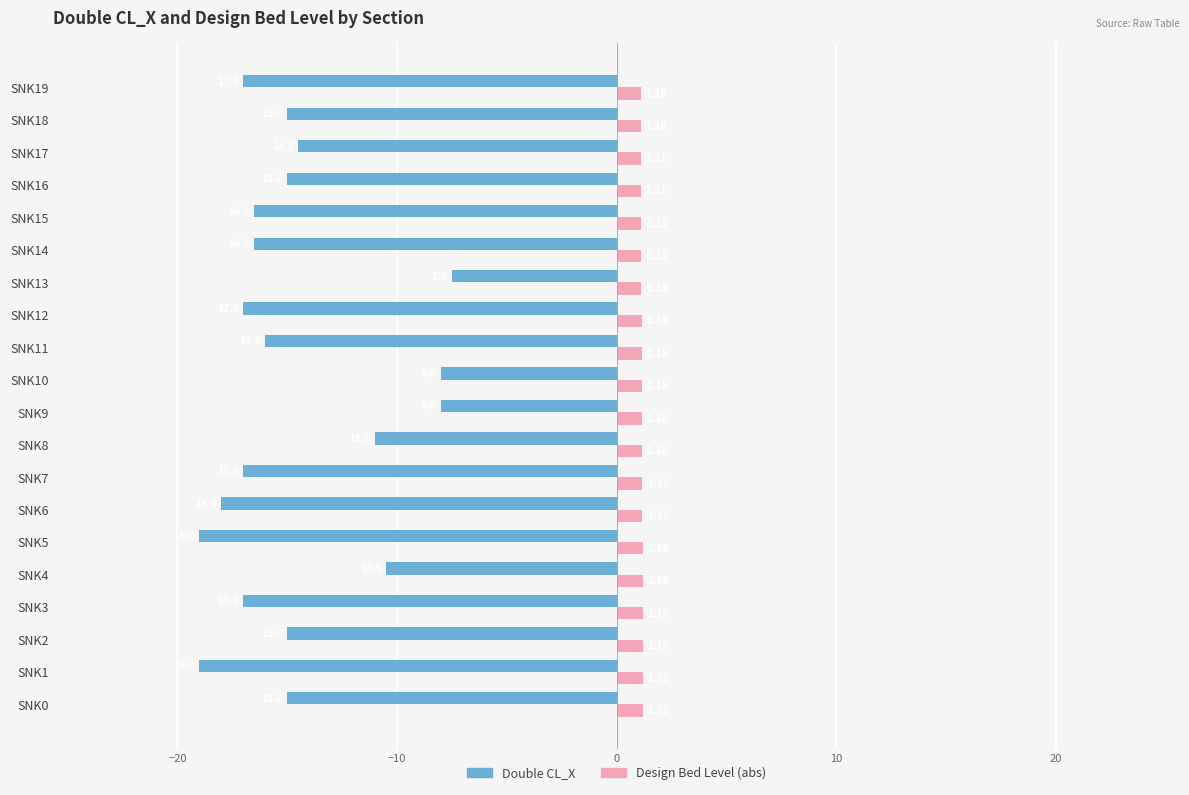

Is the value of Design Bed Level (abs) at SNK19 greater than the value of Double CL_X at SNK9?

Yes